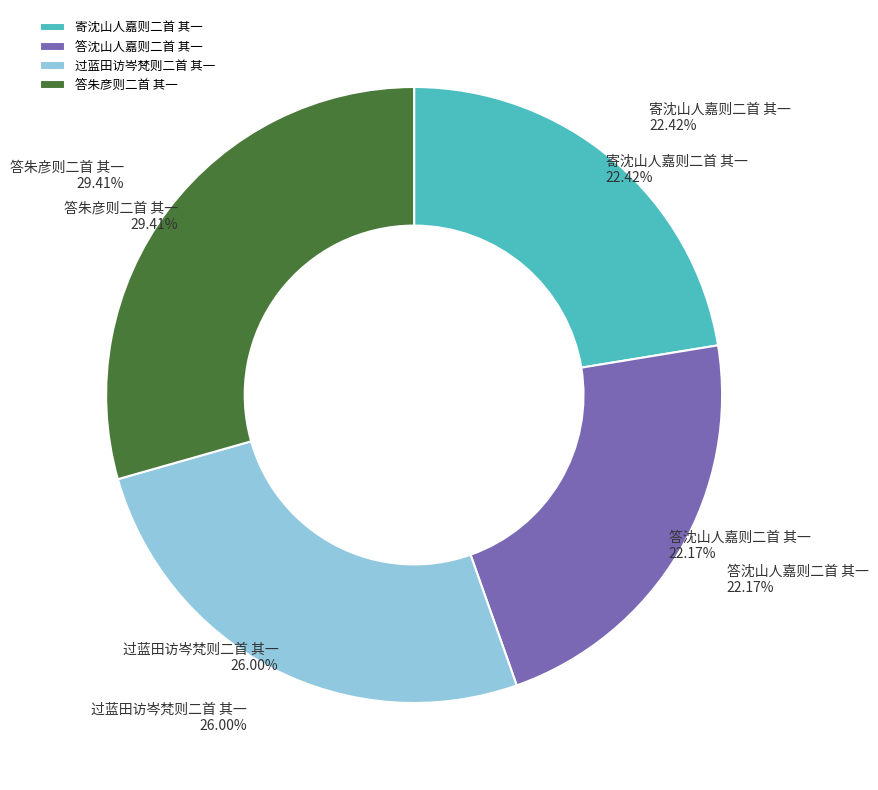

Rank the categories by value from highest to lowest.

答朱彦则二首 其一, 过蓝田访岑梵则二首 其一, 寄沈山人嘉则二首 其一, 答沈山人嘉则二首 其一